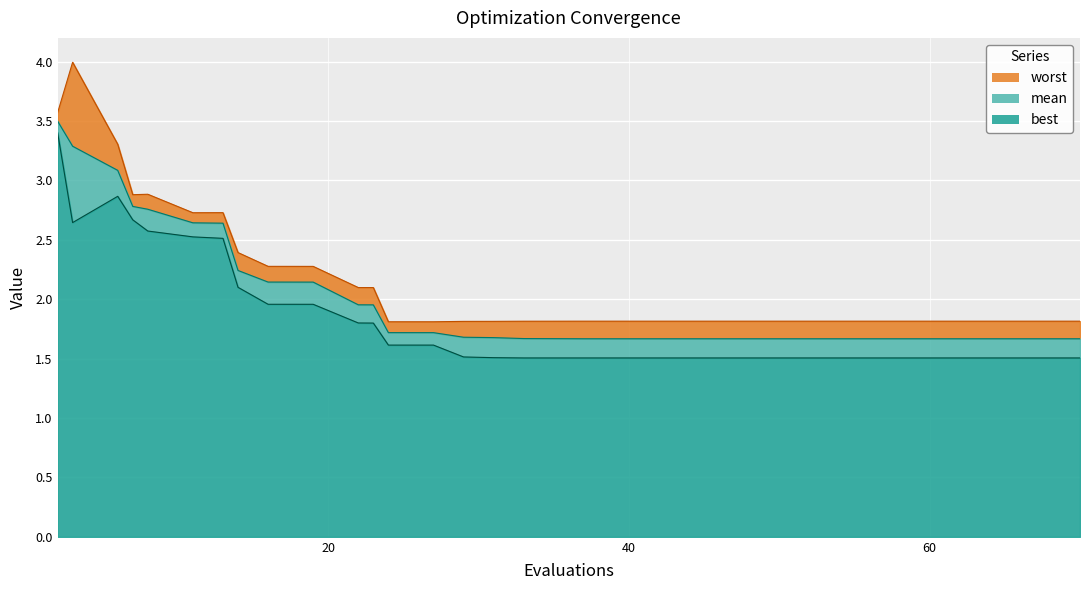

How many categories are shown in the chart?

40